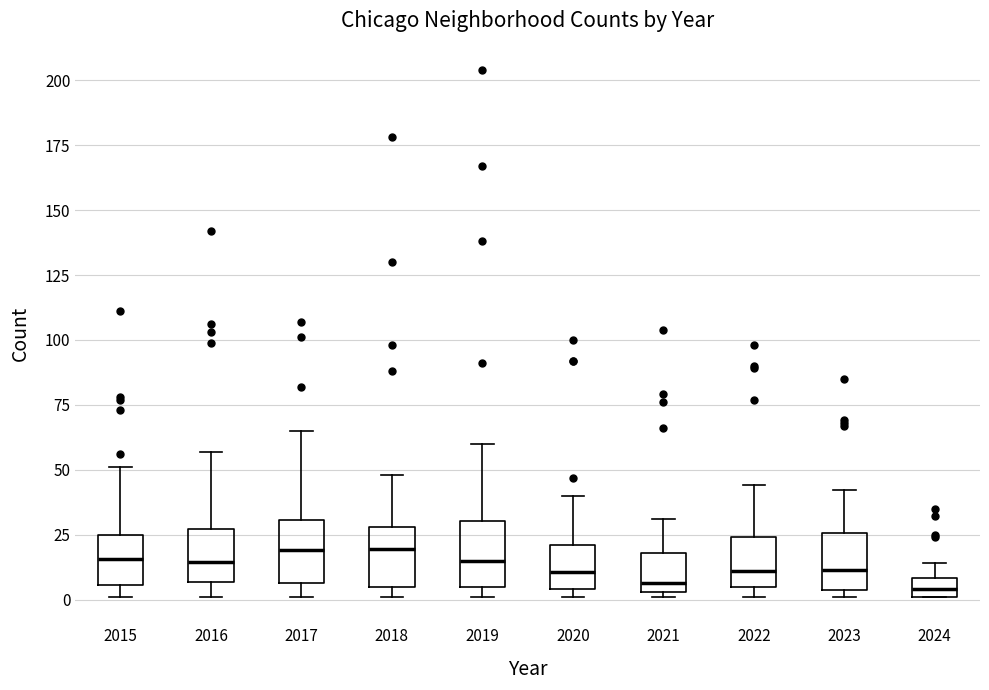

Where is the lower edge of the box at x = 2018 on the y-axis? The values are not printed on the chart, so give them approximately, as read against the axis.

5